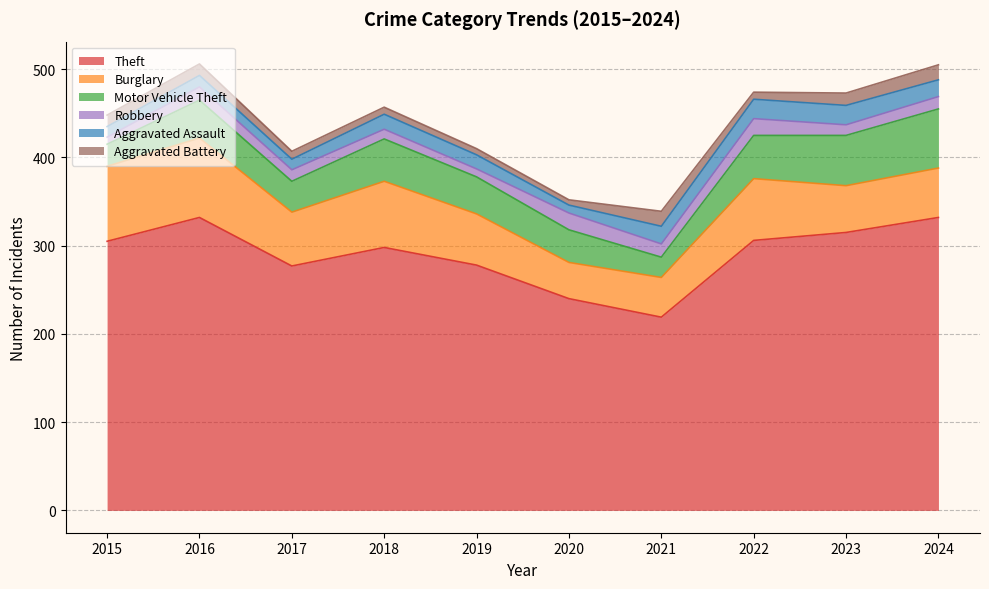

Where is the first local maximum for Aggravated Battery?

2021